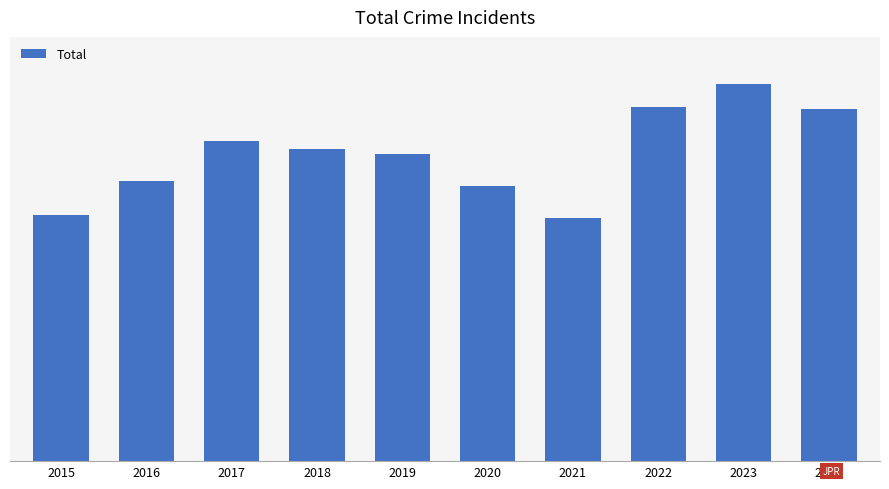

What is the average value?

1301